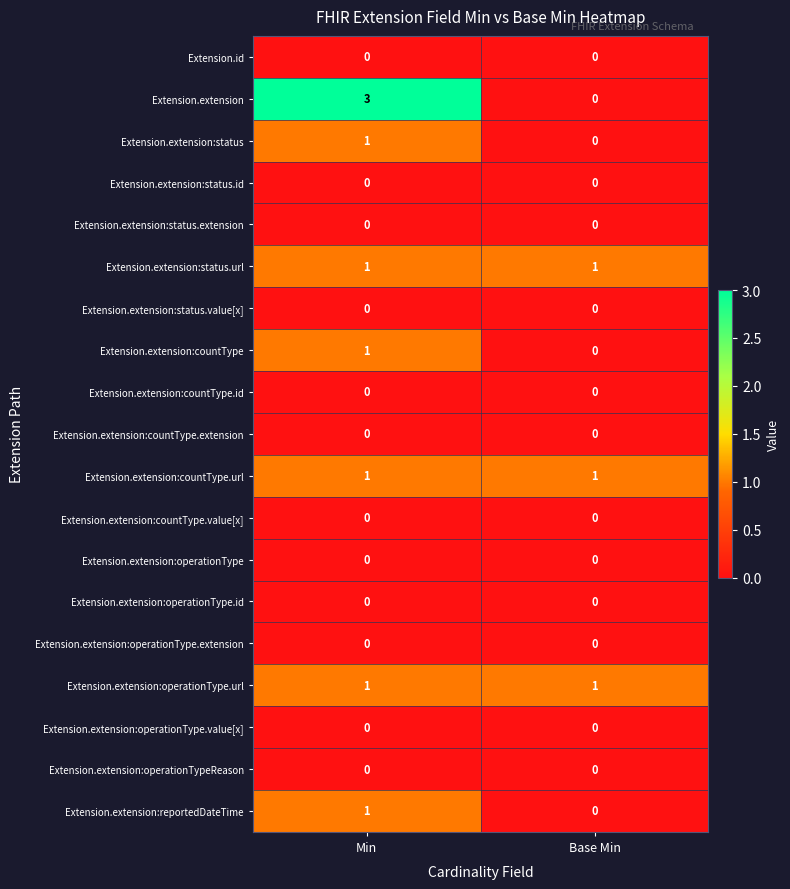

What is the difference between the highest and lowest values at Base Min?

1